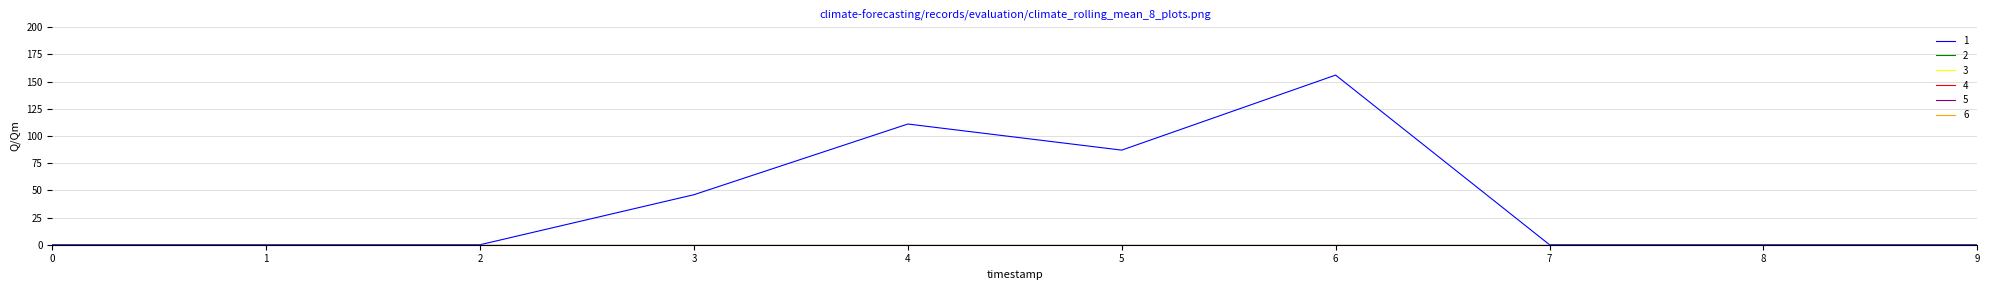

True or false: 4 and 6 cross at least once.

False